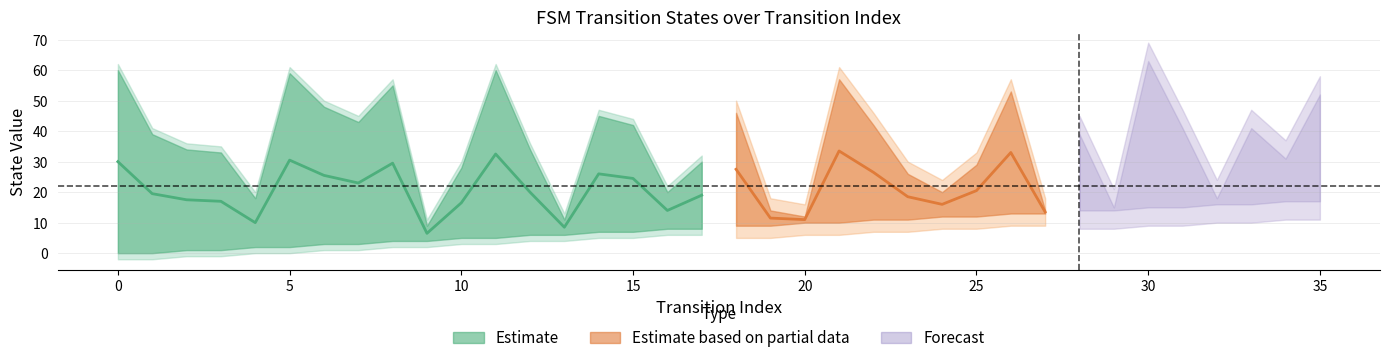

What is the total value across all series at 33?

57